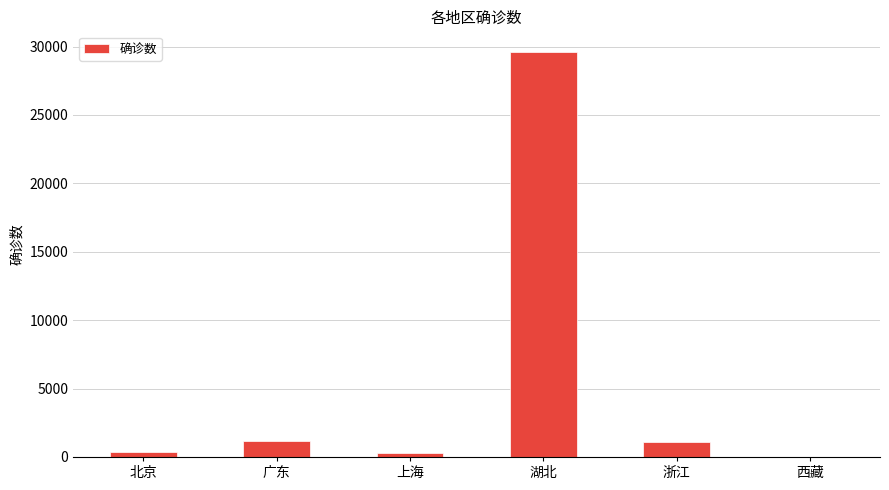

At which category does the chart reach its peak across all series?

湖北